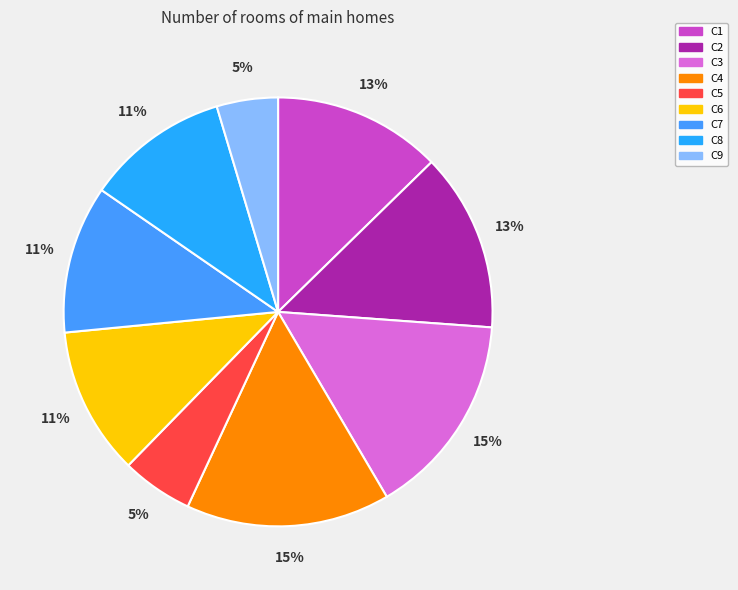

True or false: C2 accounts for 13% of the total.

True